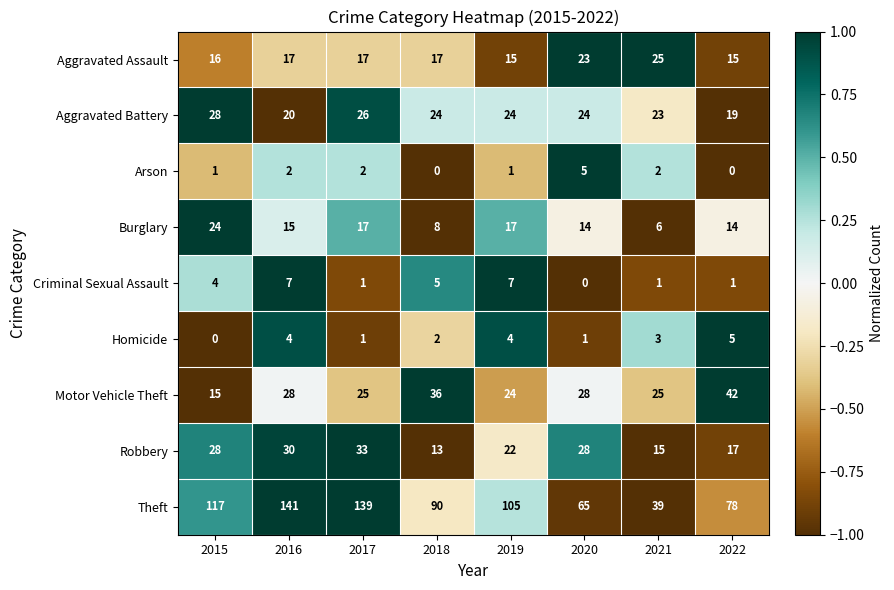

Count the number of data series in this chart.

9